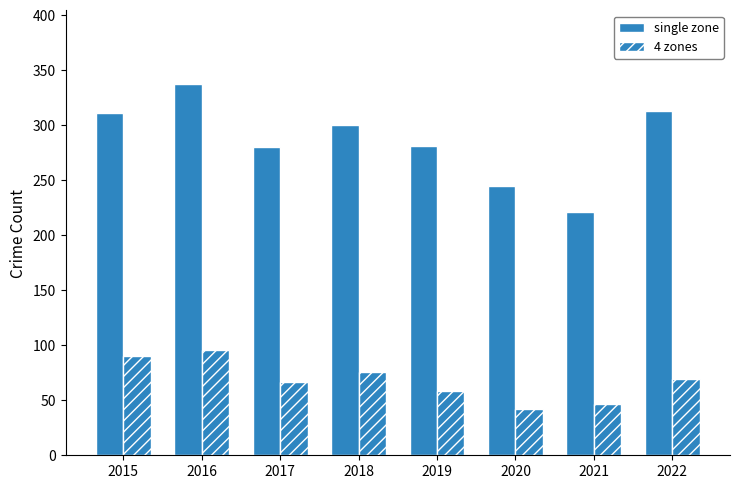

At which category is the sum across all series the highest?

2016